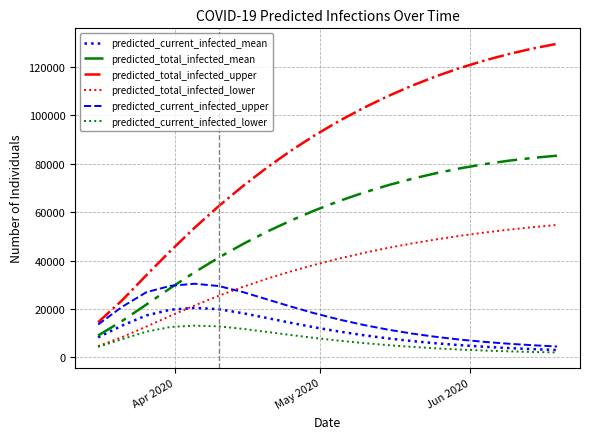

Which series has the largest range (max minus min)?

predicted_total_infected_upper